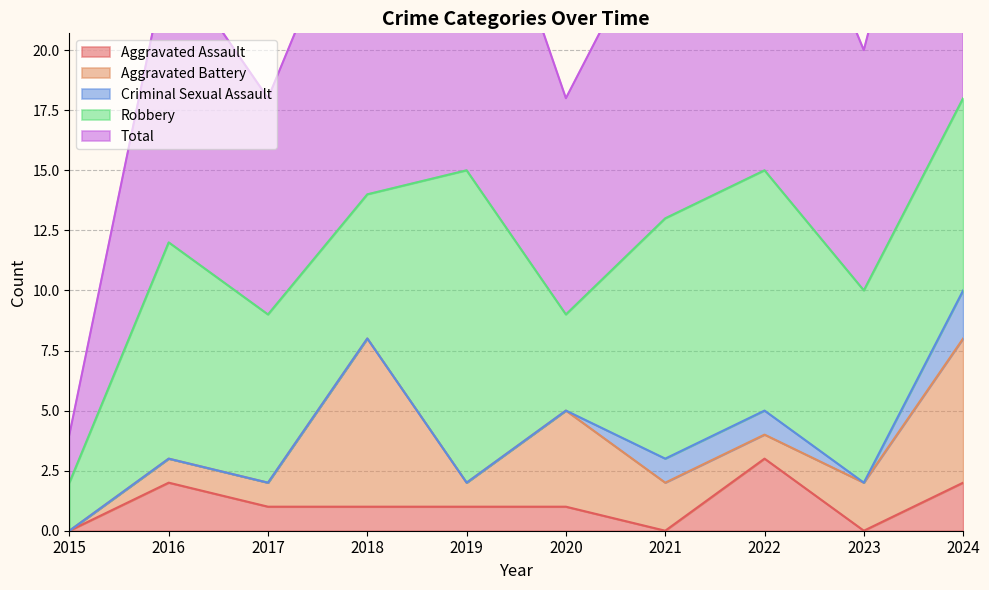

Does the chart have visible grid lines?

Yes